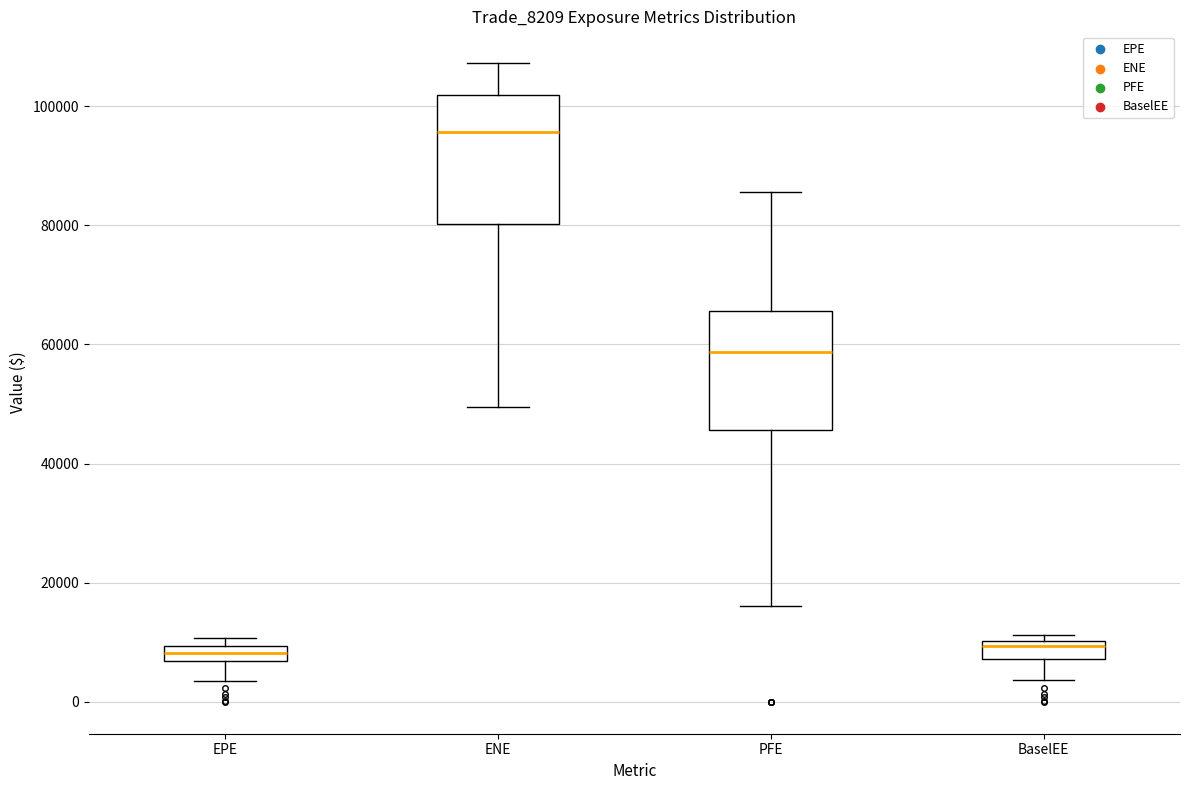

Where does the median line of the box for ENE sit on the y-axis? The values are not printed on the chart, so give them approximately, as read against the axis.

96000